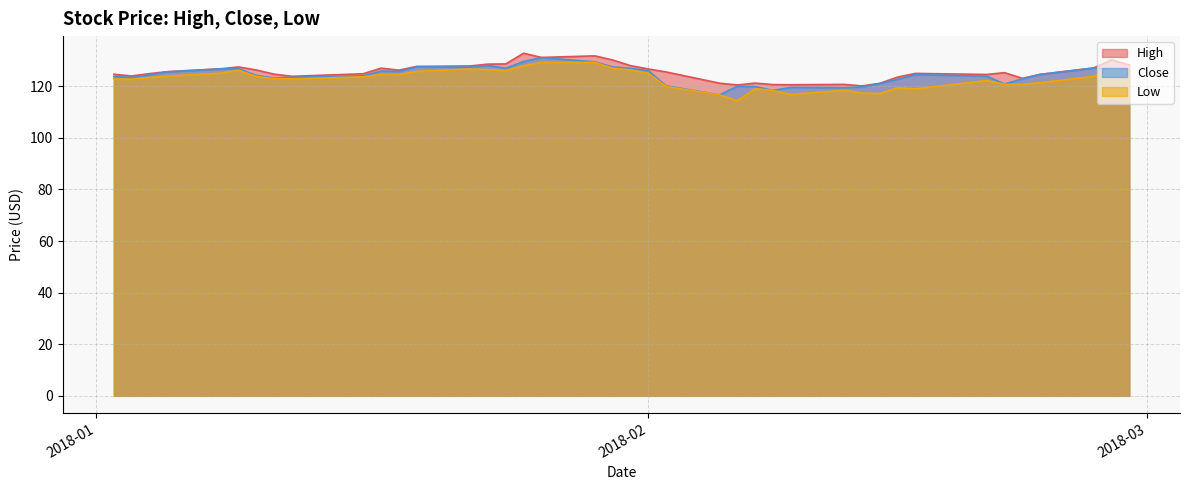

What is the difference between the maximum and second lowest values in the High series?

12.3